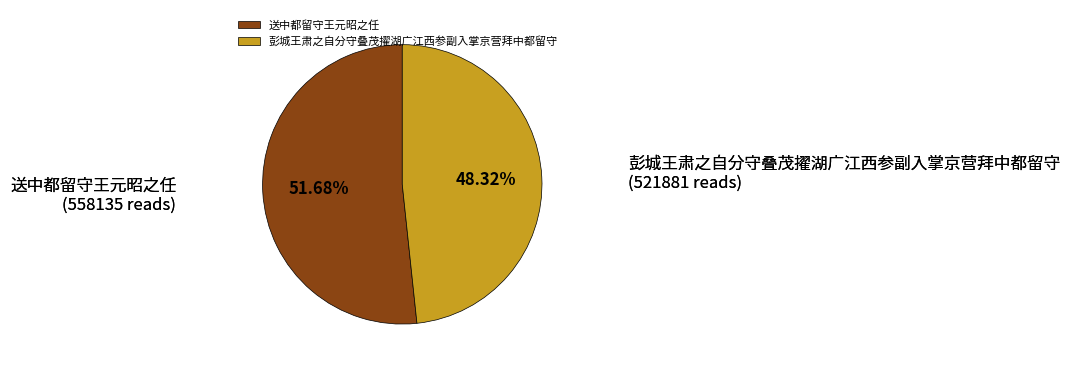

To the nearest percent, what is the combined percentage of 送中都留守王元昭之任 and 彭城王肃之自分守叠茂擢湖广江西参副入掌京营拜中都留守?

100%